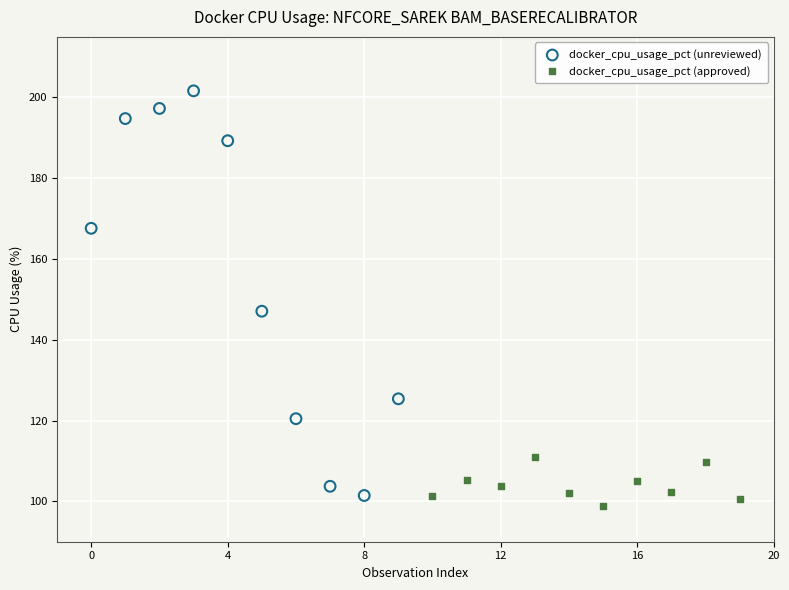

What are all the series names shown in the legend?

docker_cpu_usage_pct (unreviewed), docker_cpu_usage_pct (approved)